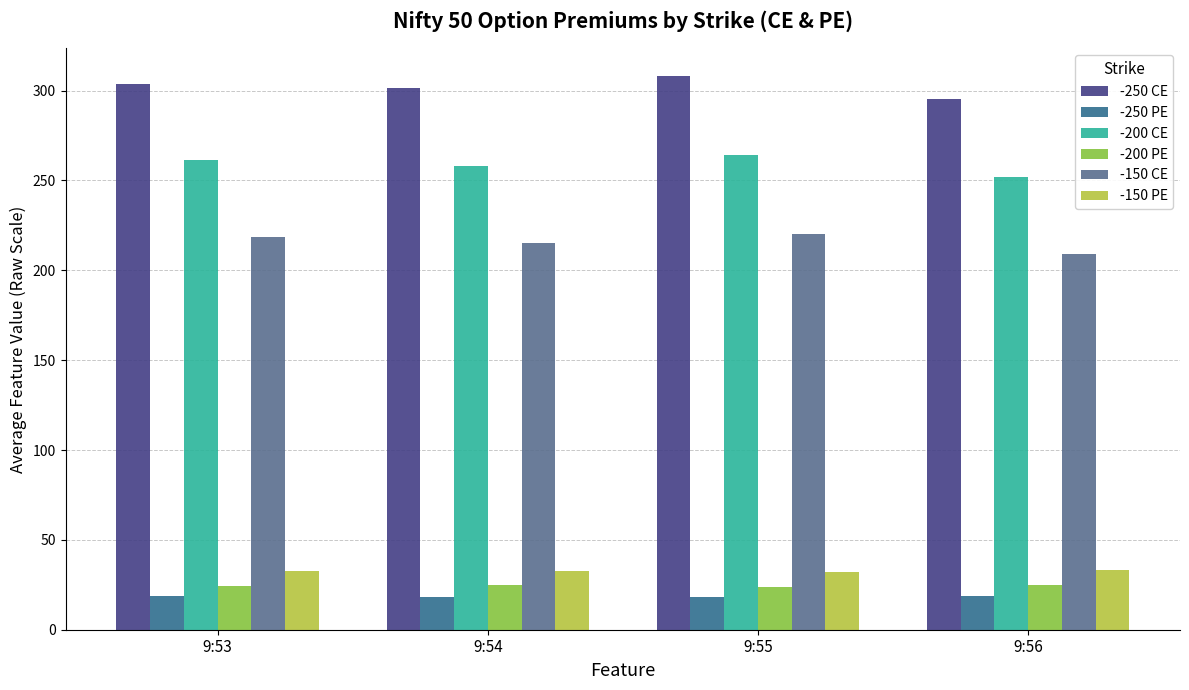

Which series has the largest total across all categories?

-250 CE